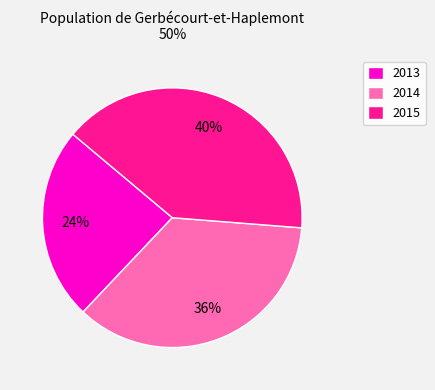

To the nearest percent, what percentage of the pie is 2013?

24%